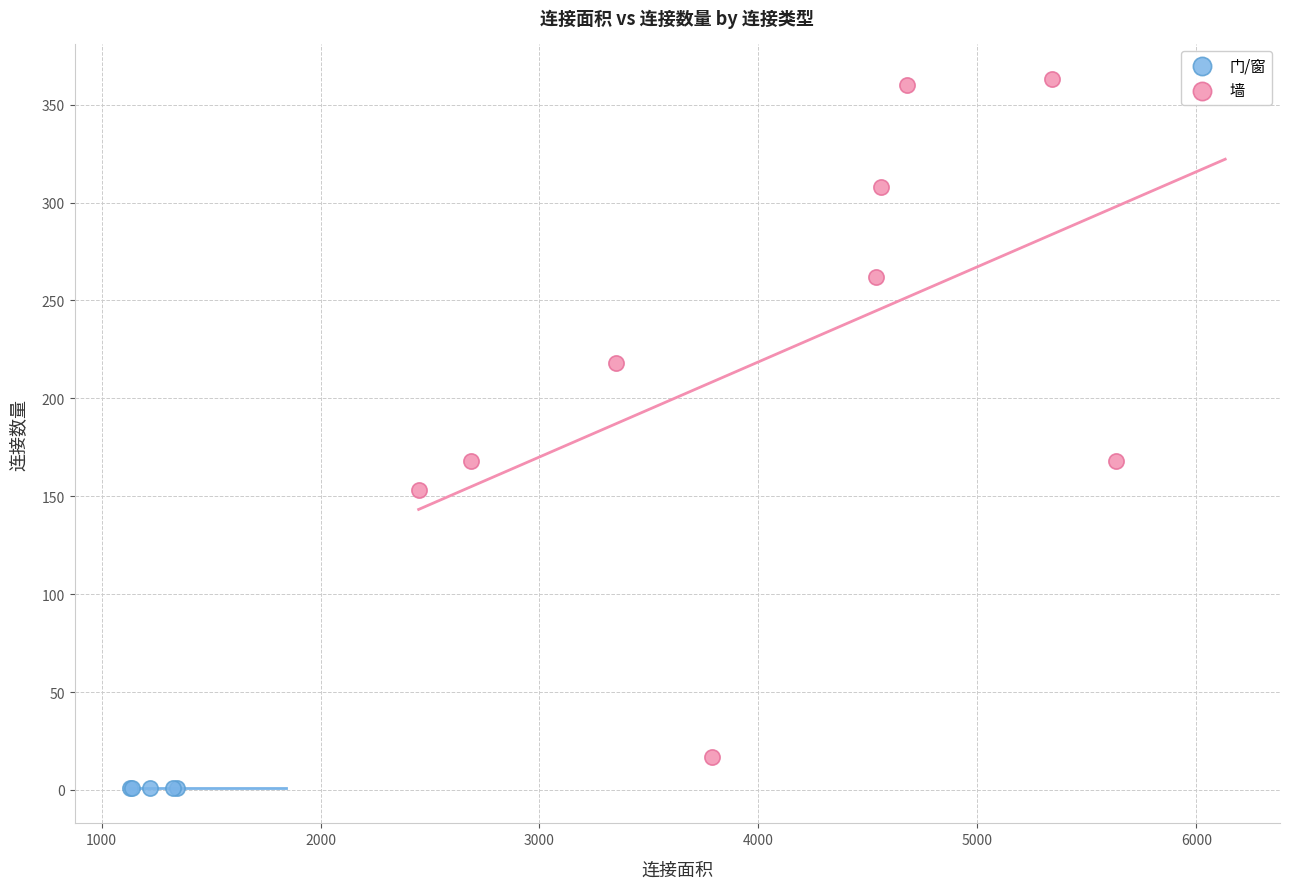

Which series contains the highest Y value?

墙